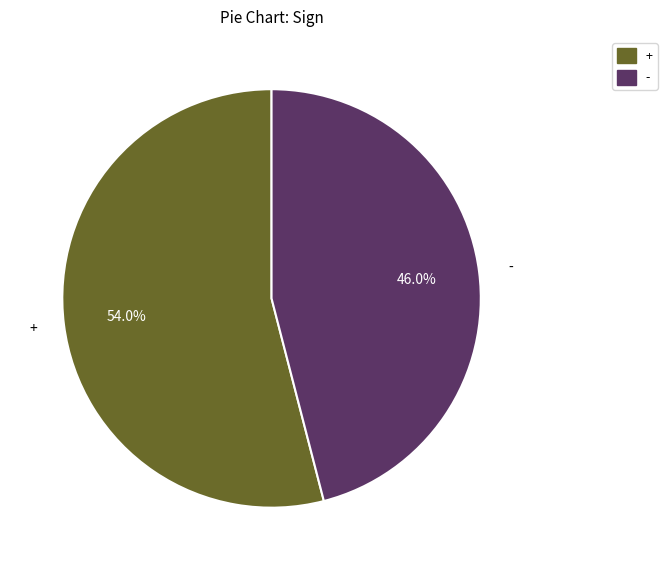

How many slices are in this pie chart?

2